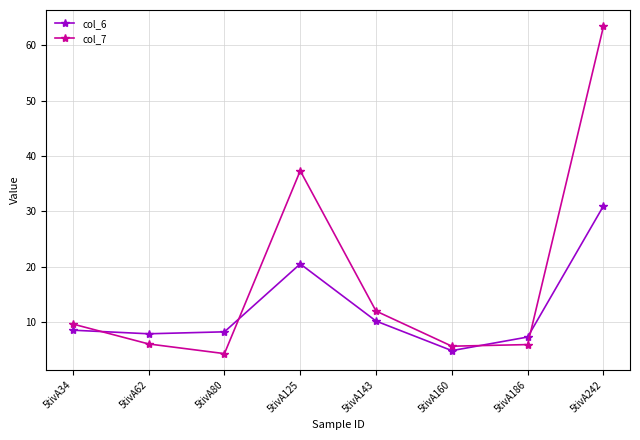

Count the number of categories in the chart.

8